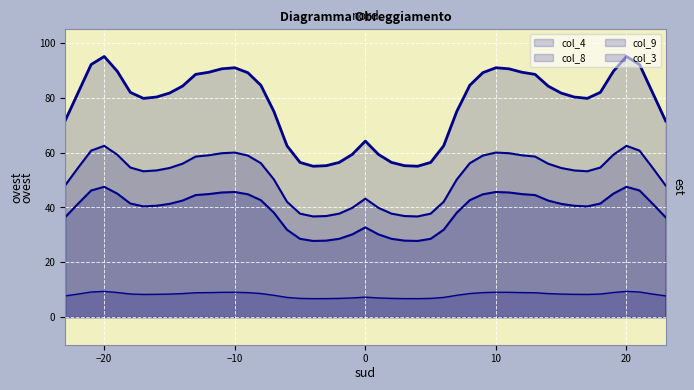

The value of col_9 at 22 is 69.5. True or false?

False